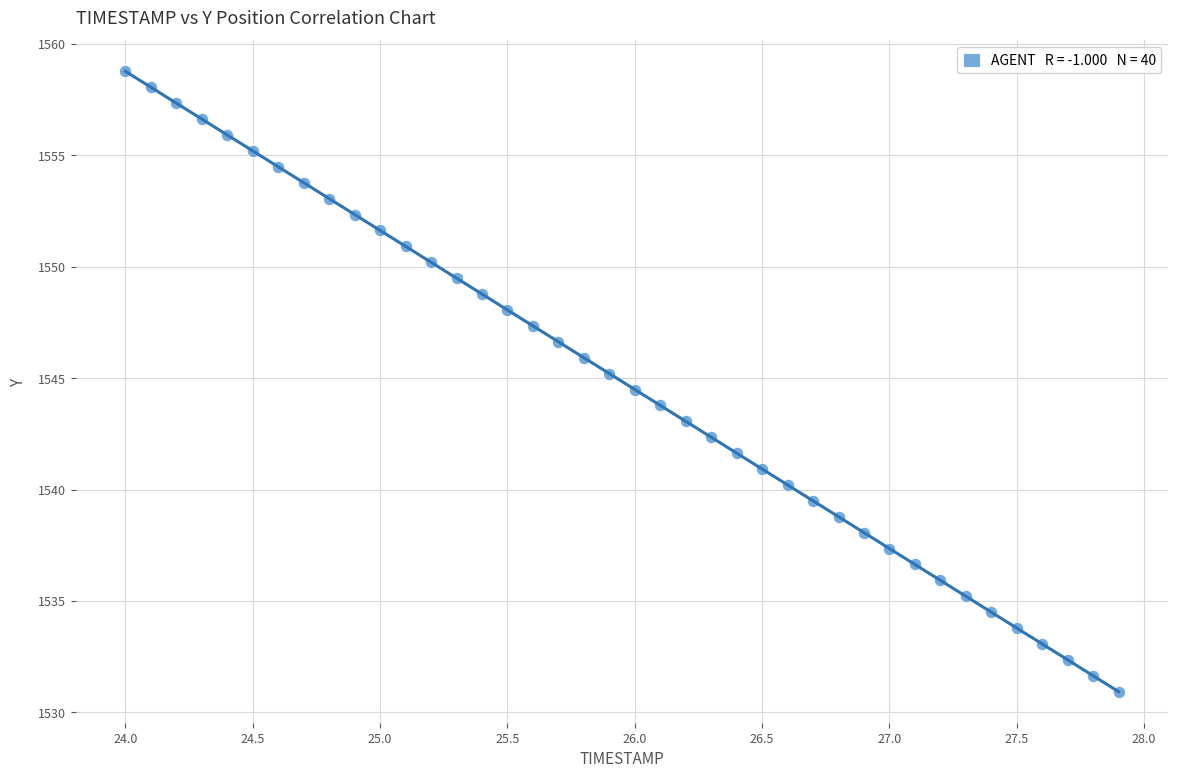

What is the range of Y values (max minus min)?

27.8